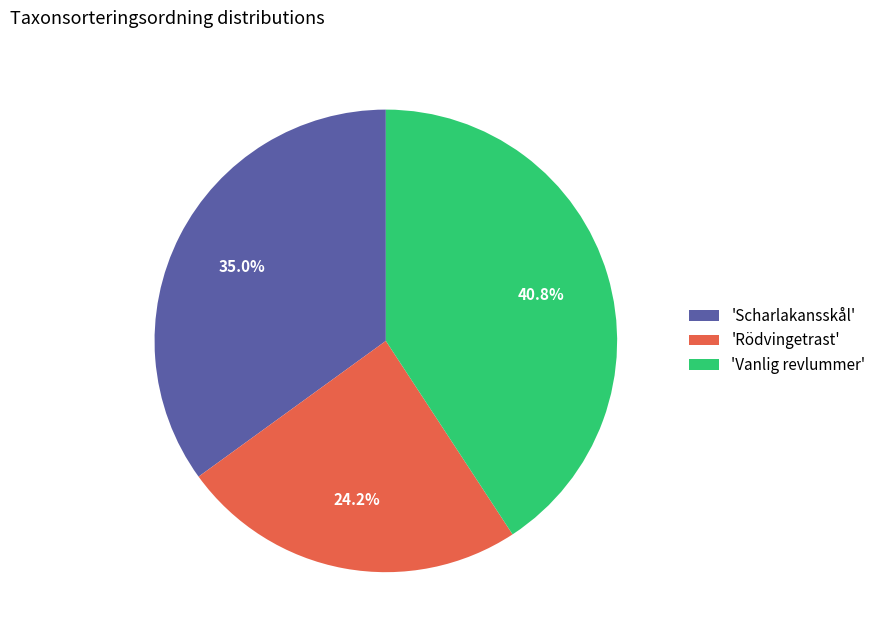

Does any single category account for the majority?

No